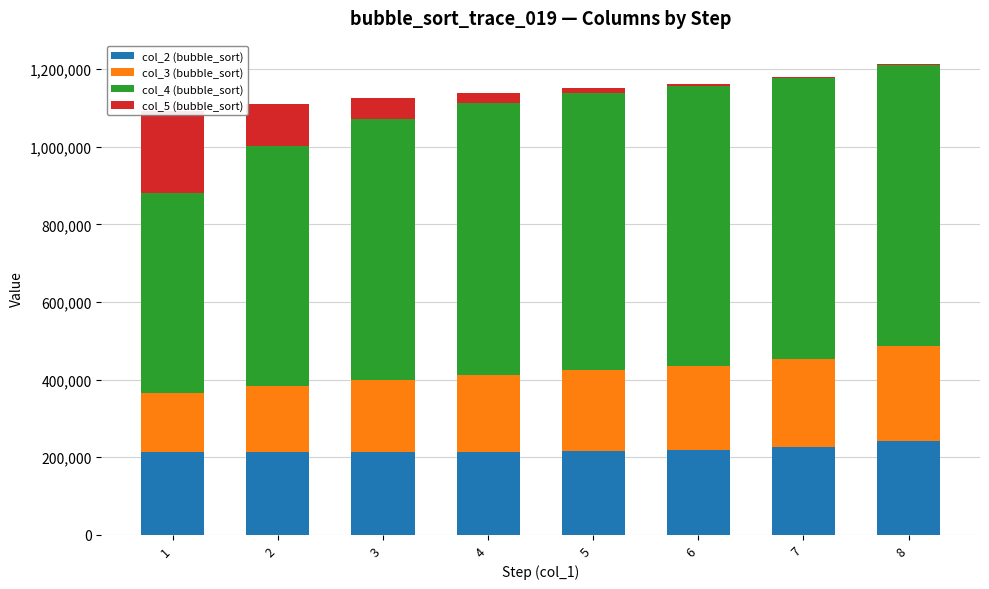

What is the greatest value displayed?

725476